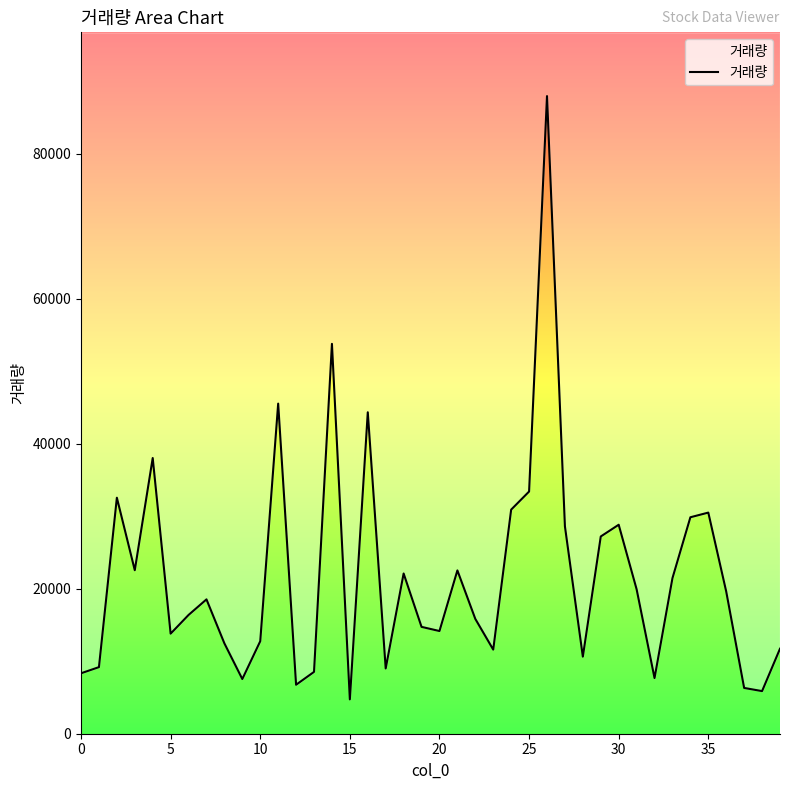

How many values are below 18531?

20